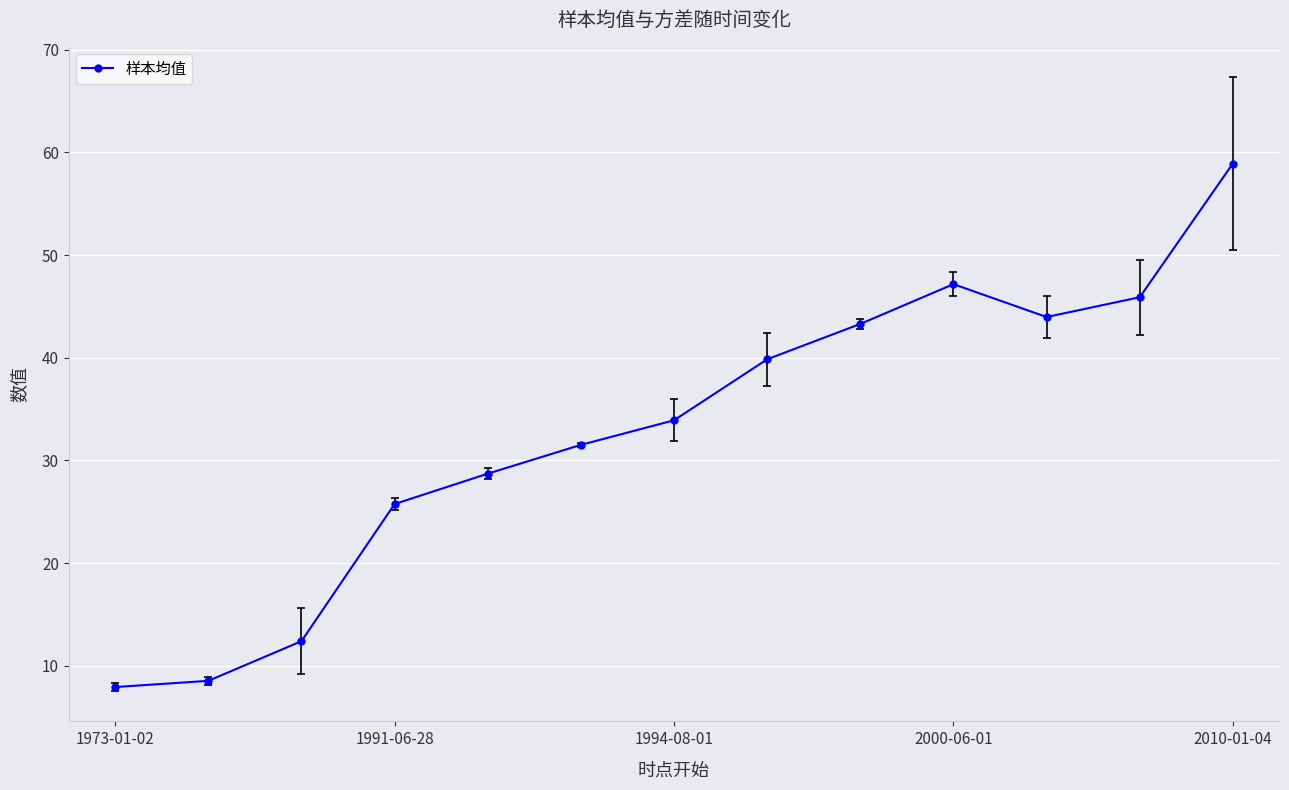

True or false: the data has more than 2 interior local peaks.

False